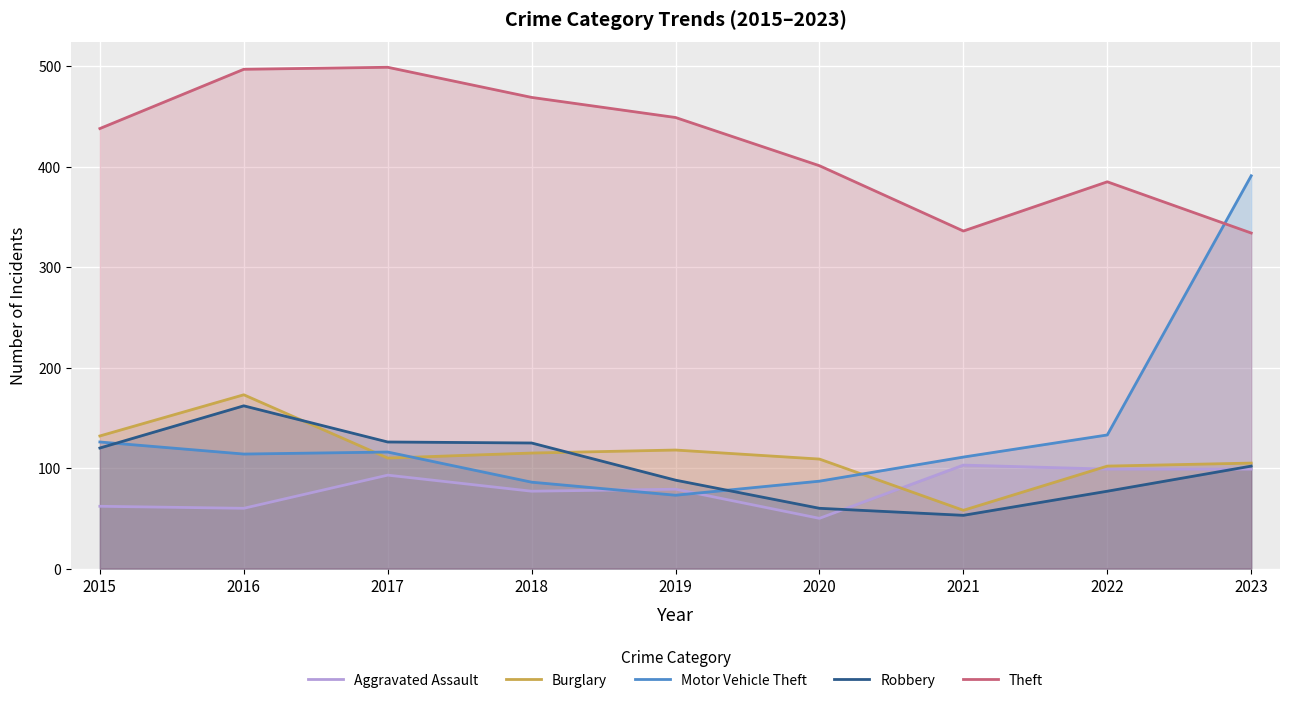

How many lines are shown in the chart?

5